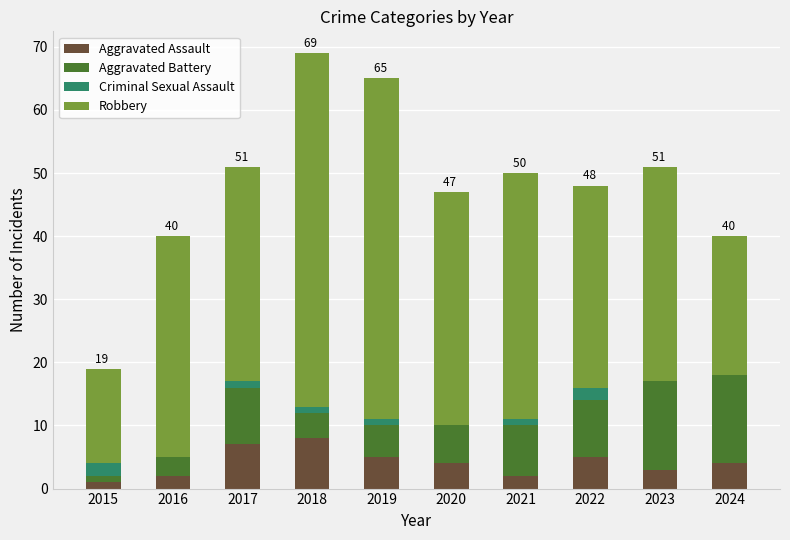

True or false: Aggravated Assault has a value of 3 at 2023.

True